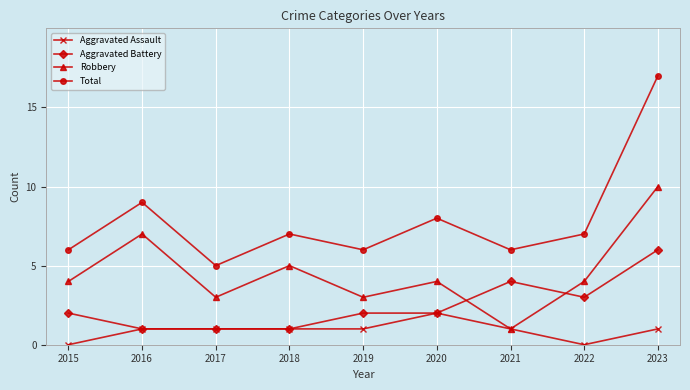

At 2023, list the series in order from largest to smallest.

Total, Robbery, Aggravated Battery, Aggravated Assault